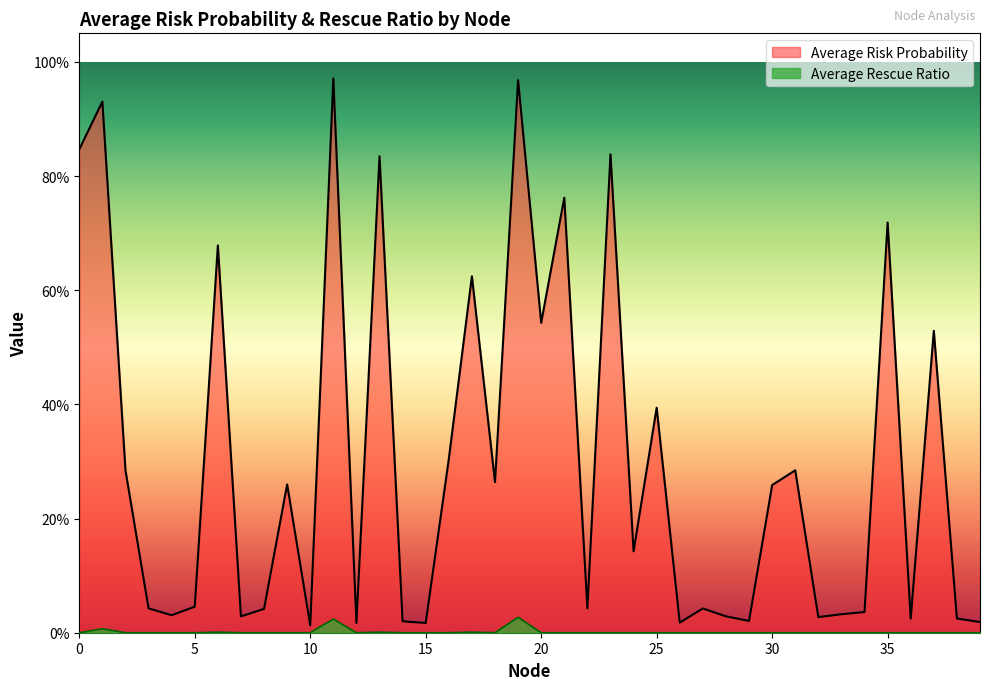

List the series in order of their peak value, lowest first.

Average Rescue Ratio, Average Risk Probability